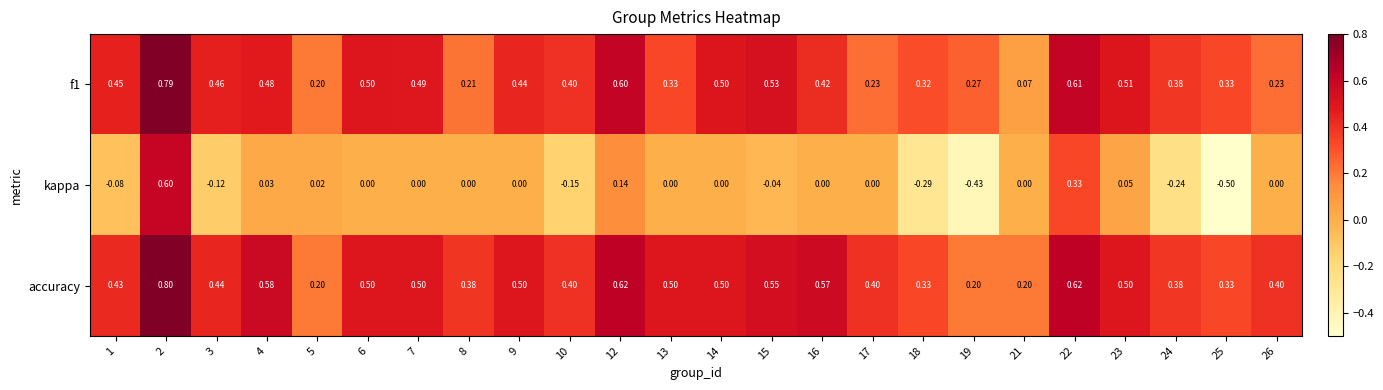

Count the number of categories in the chart.

24